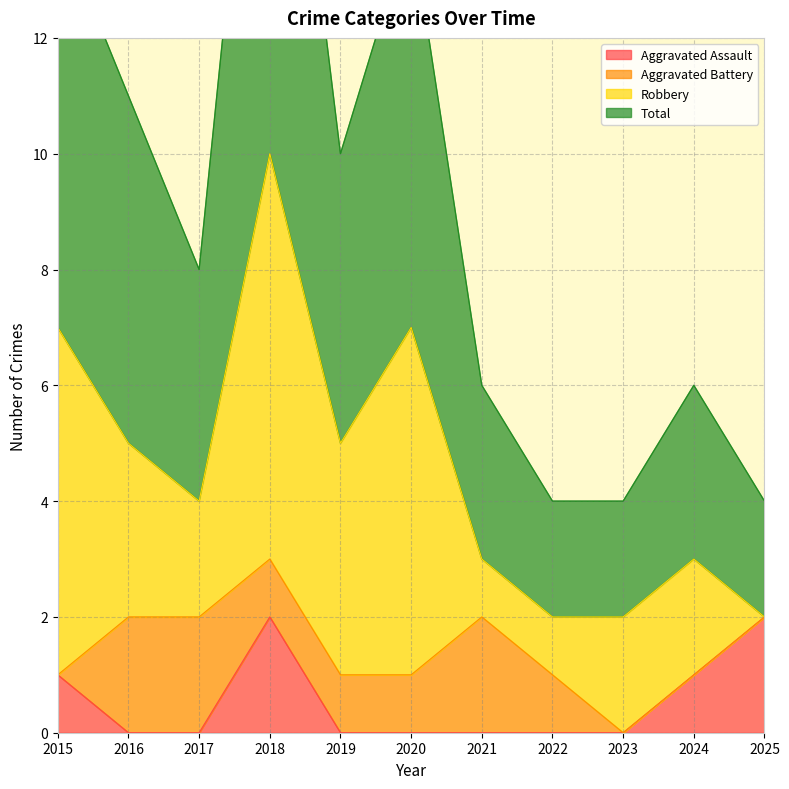

Is it true that Aggravated Assault equals 0 at 2021?

True